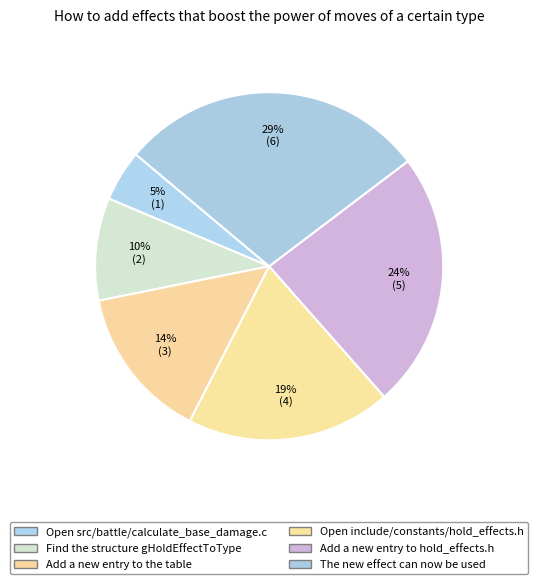

How many segments does this pie chart have?

6